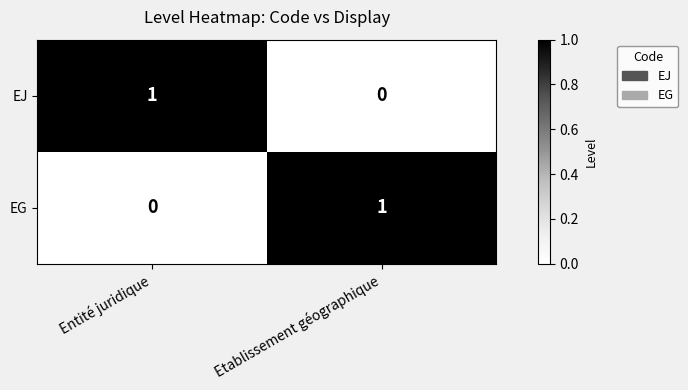

At which label is EJ closest to 0?

Etablissement géographique